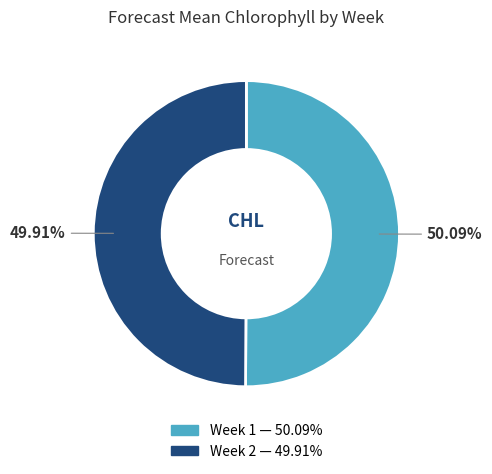

Is there any slice that represents more than half of the pie?

Yes